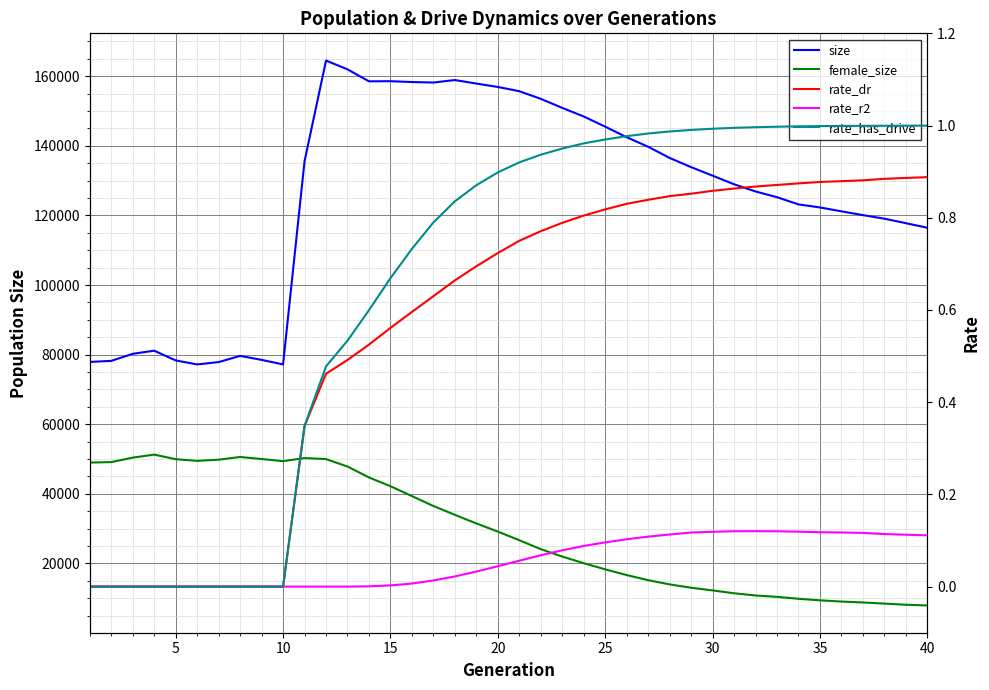

Which series has the widest spread of values?

size